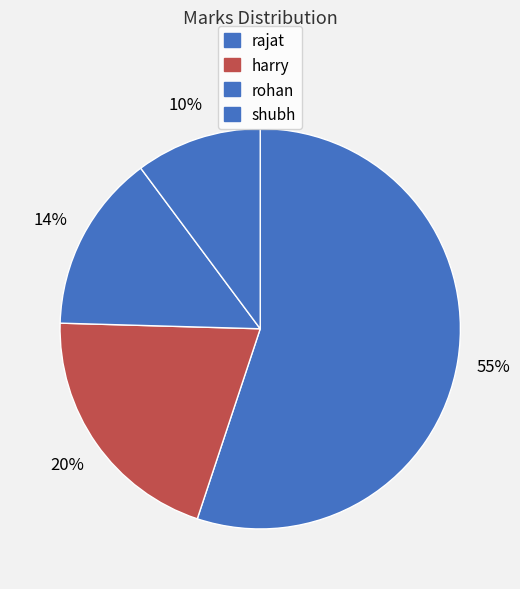

Rank the categories by value from lowest to highest.

shubh, rohan, harry, rajat